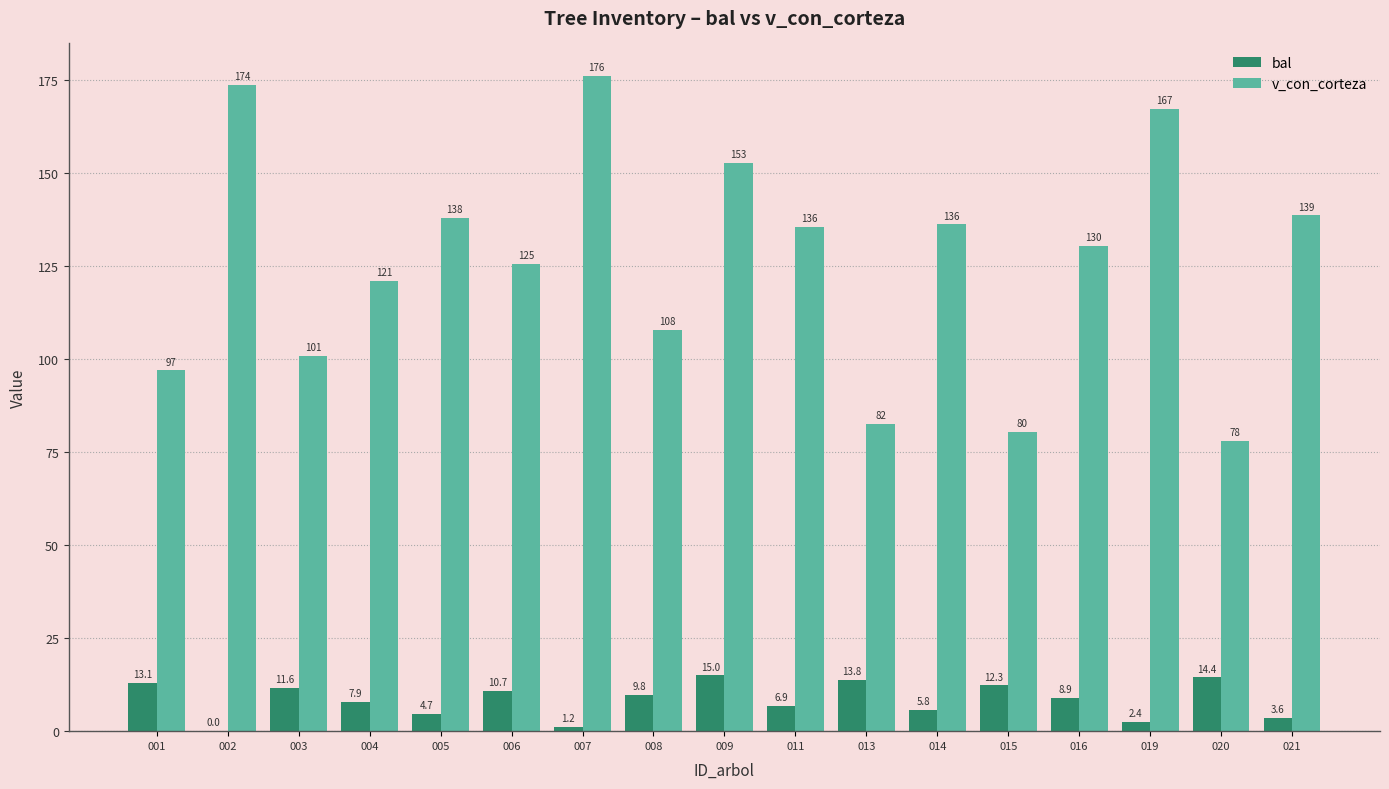

Which series has the largest total across all categories?

v_con_corteza